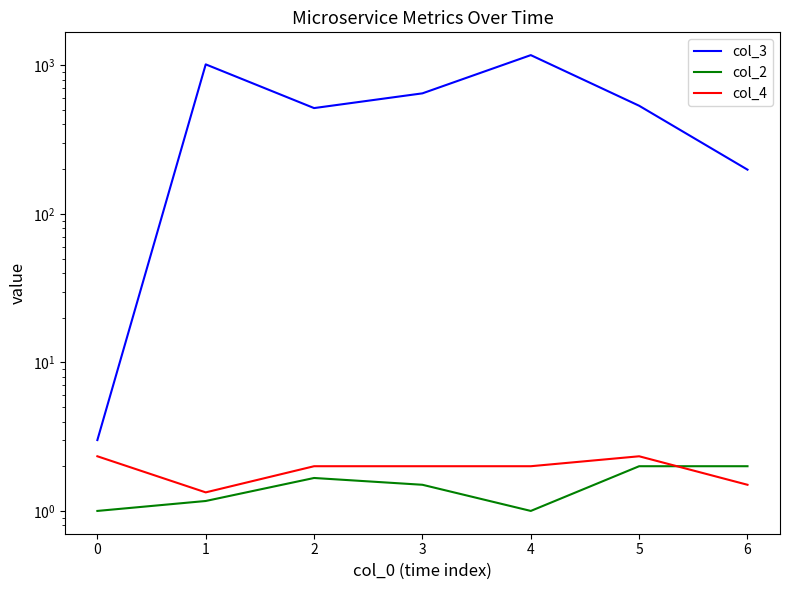

True or false: col_3 has a value of 312.2 at 6.

False